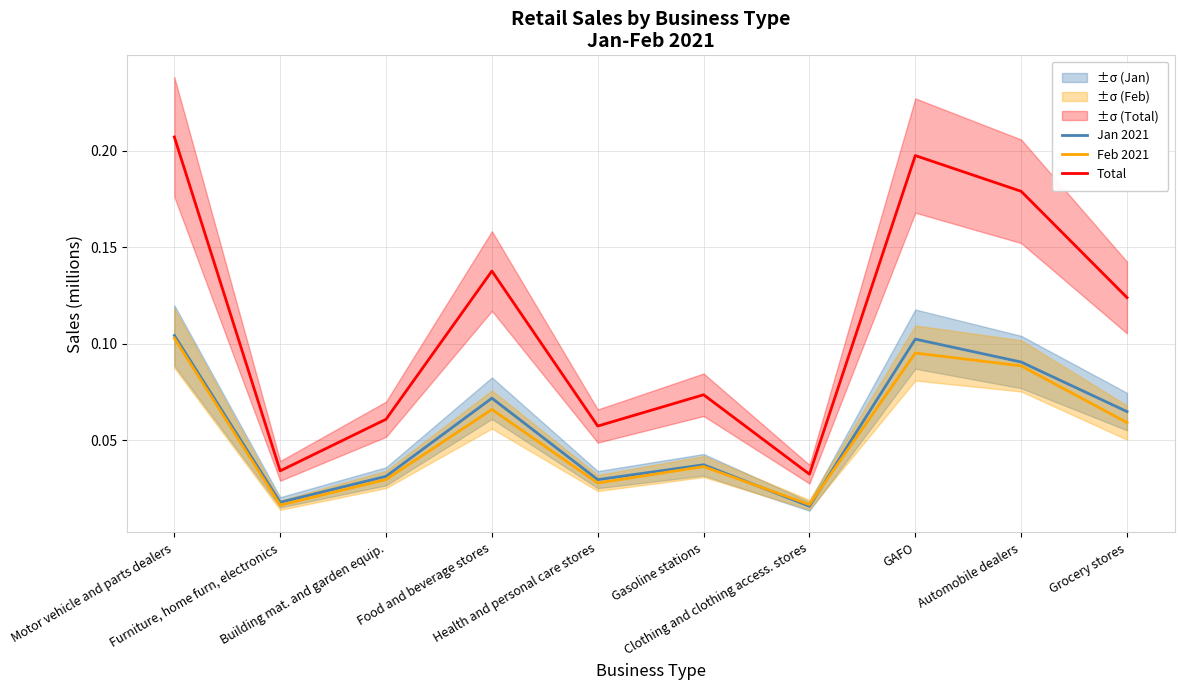

What are all the series names shown in the legend?

Jan 2021, Feb 2021, Total